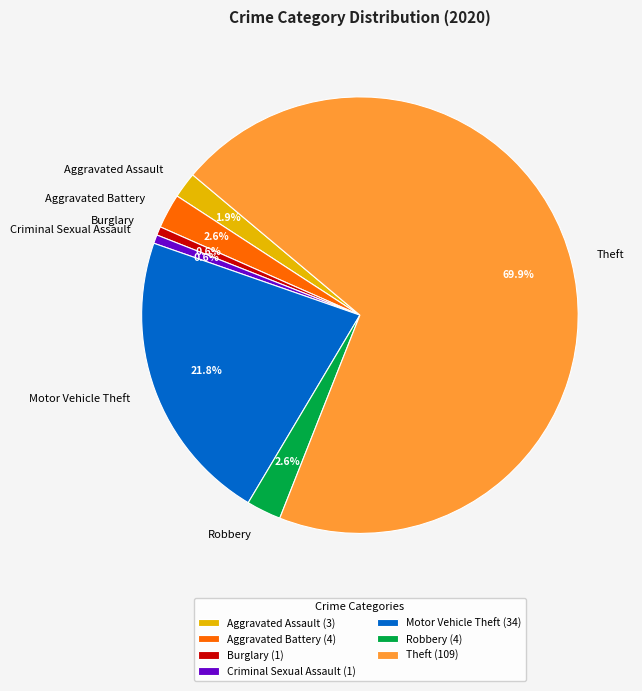

Does Robbery represent more than half of the total?

No